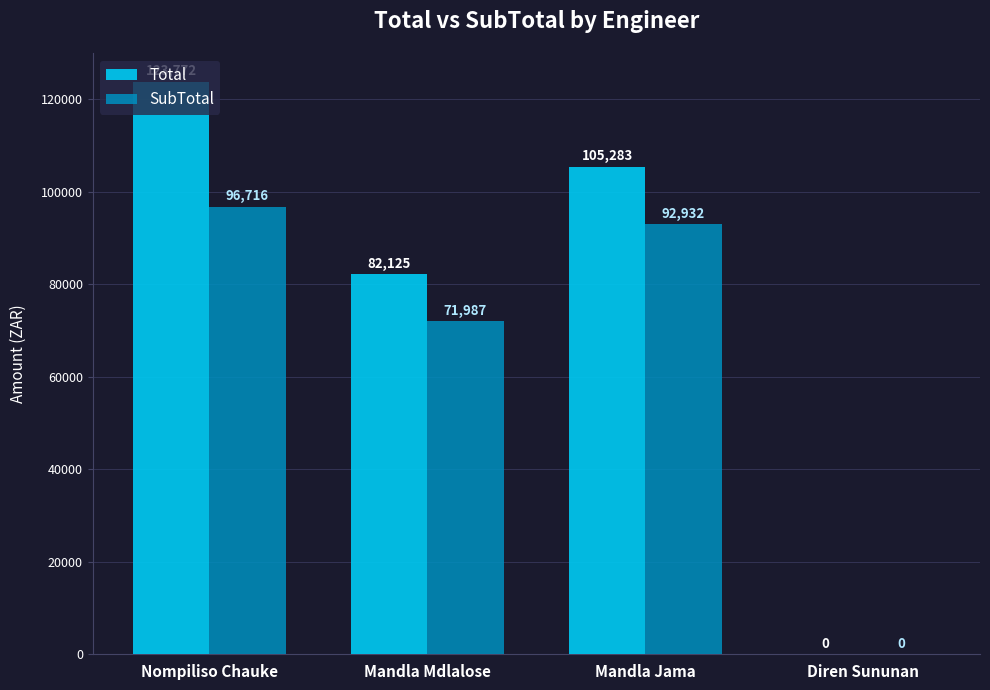

Where does the SubTotal series first go above 92932?

Nompiliso Chauke